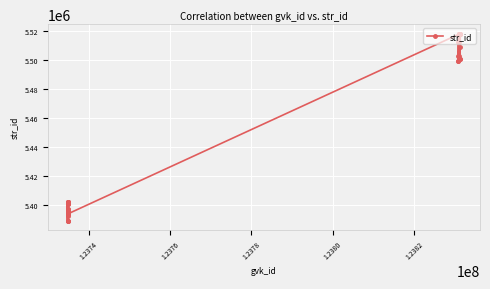

What is the smallest value displayed?

5389260